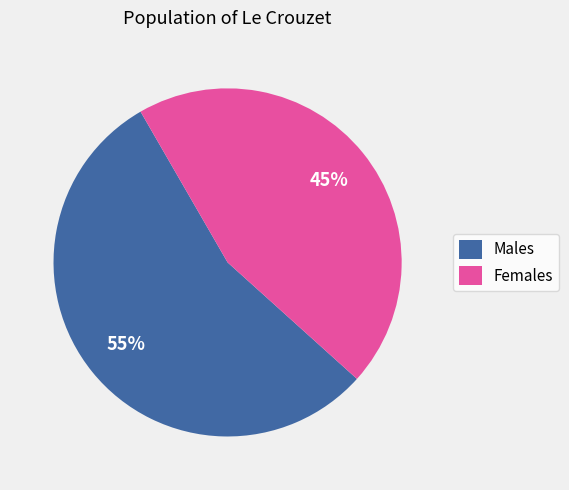

The Males slice represents 67% of the pie. True or false?

False